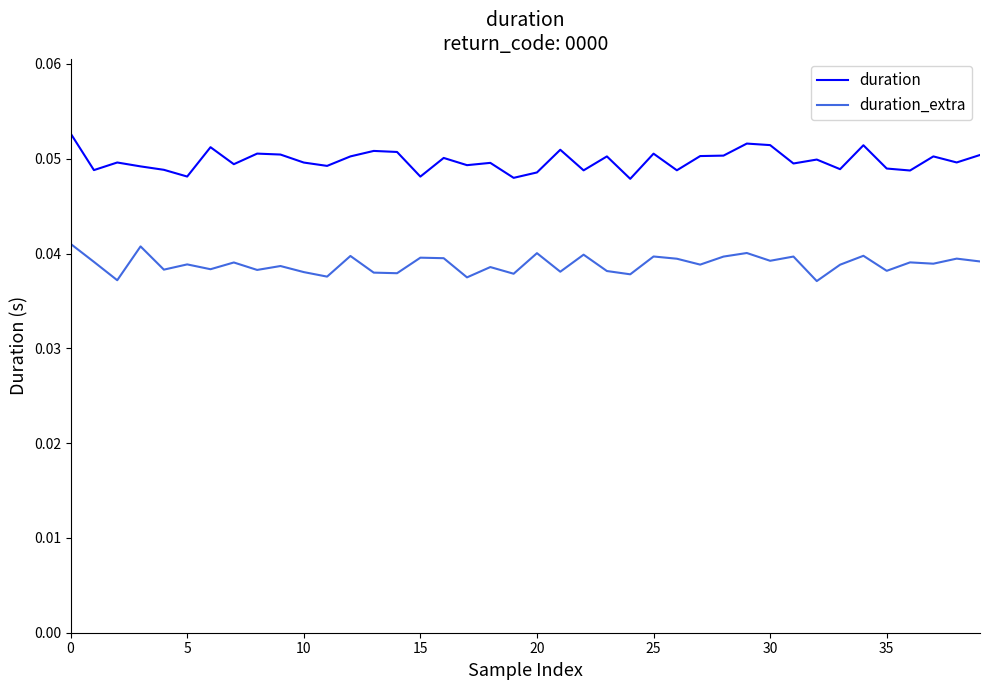

Rank the series by their average value, from highest to lowest.

duration, duration_extra